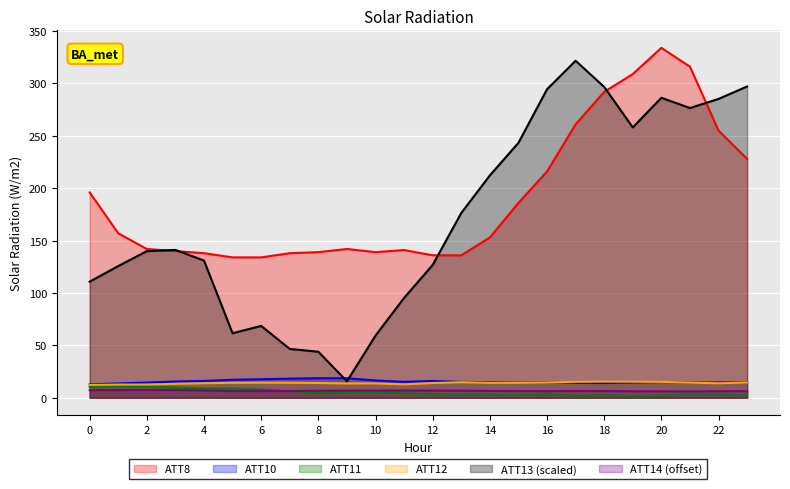

In ATT8, how many points are higher than both neighbors (excluding endpoints)?

3